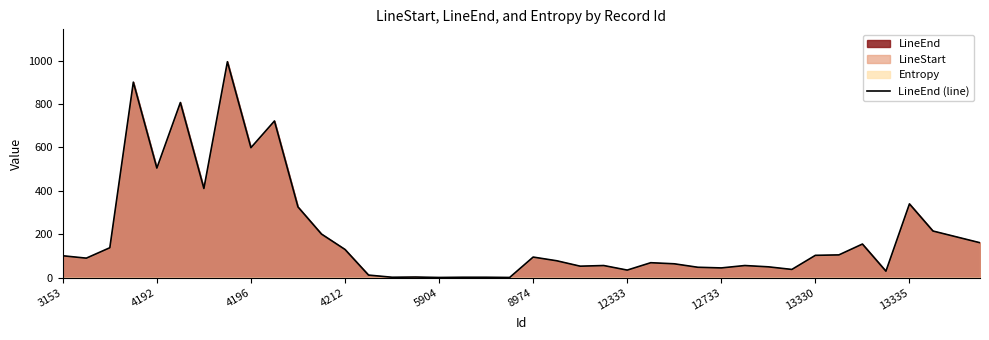

What is the change in value from 17 to 33?

+103